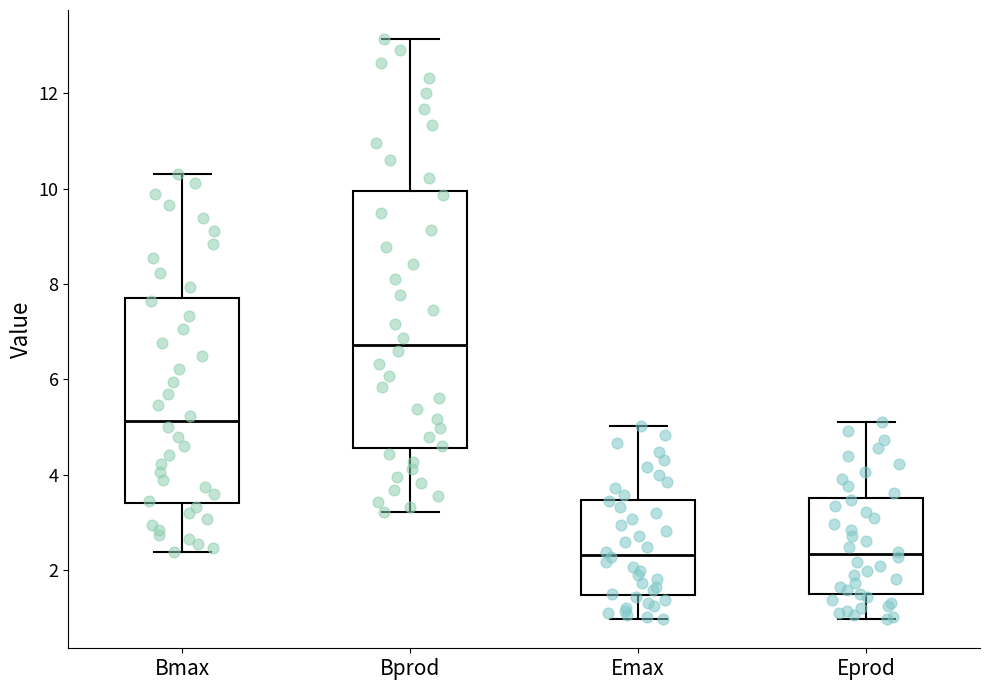

Comparing the boxes themselves (not the whiskers), which one is the tallest?

Bprod